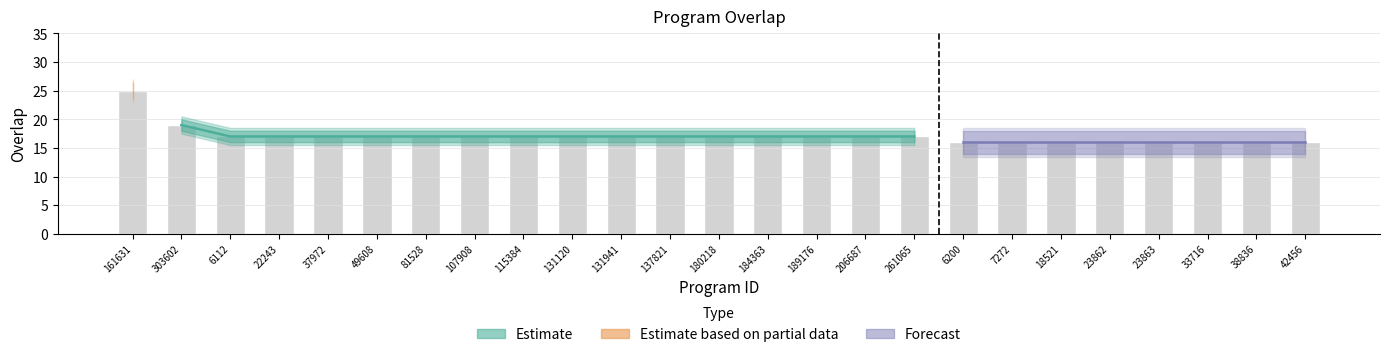

What is the difference between the second highest and minimum values?

3